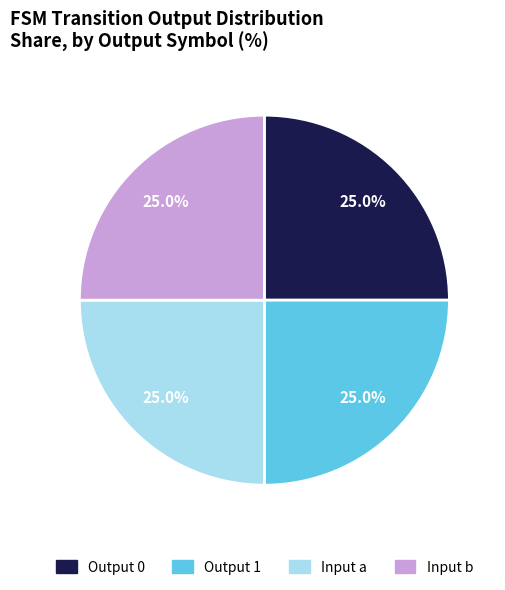

Does any single category account for the majority?

No